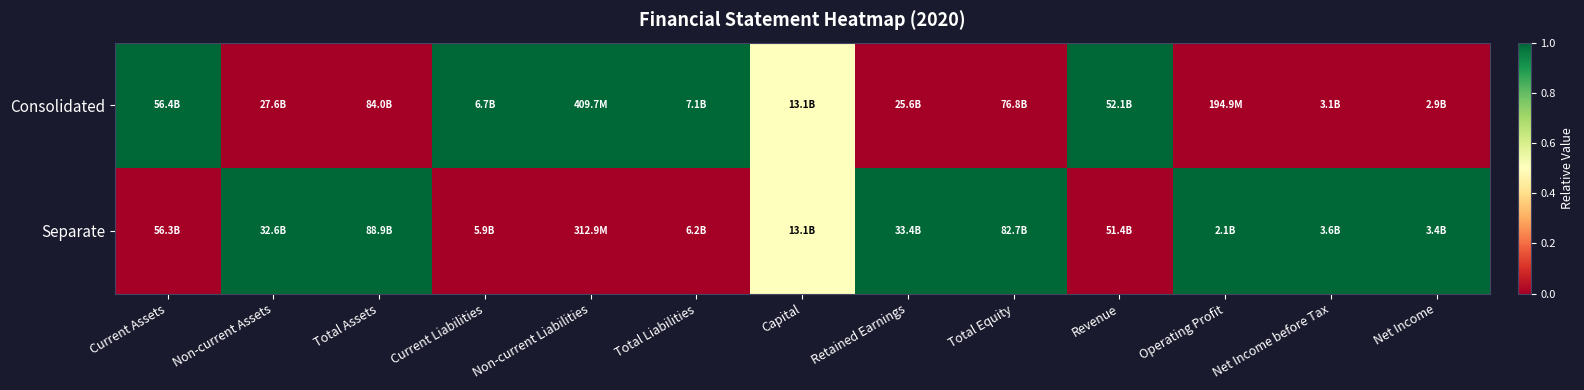

Reading left to right, transcribe all the data shown in this chart.

Consolidated: Current Assets=1.0	Non-current Assets=0.0	Total Assets=0.0	Current Liabilities=1.0	Non-current Liabilities=1.0	Total Liabilities=1.0	Capital=0.5	Retained Earnings=0.0	Total Equity=0.0	Revenue=1.0	Operating Profit=0.0	Net Income before Tax=0.0	Net Income=0.0
Separate: Current Assets=0.0	Non-current Assets=1.0	Total Assets=1.0	Current Liabilities=0.0	Non-current Liabilities=0.0	Total Liabilities=0.0	Capital=0.5	Retained Earnings=1.0	Total Equity=1.0	Revenue=0.0	Operating Profit=1.0	Net Income before Tax=1.0	Net Income=1.0